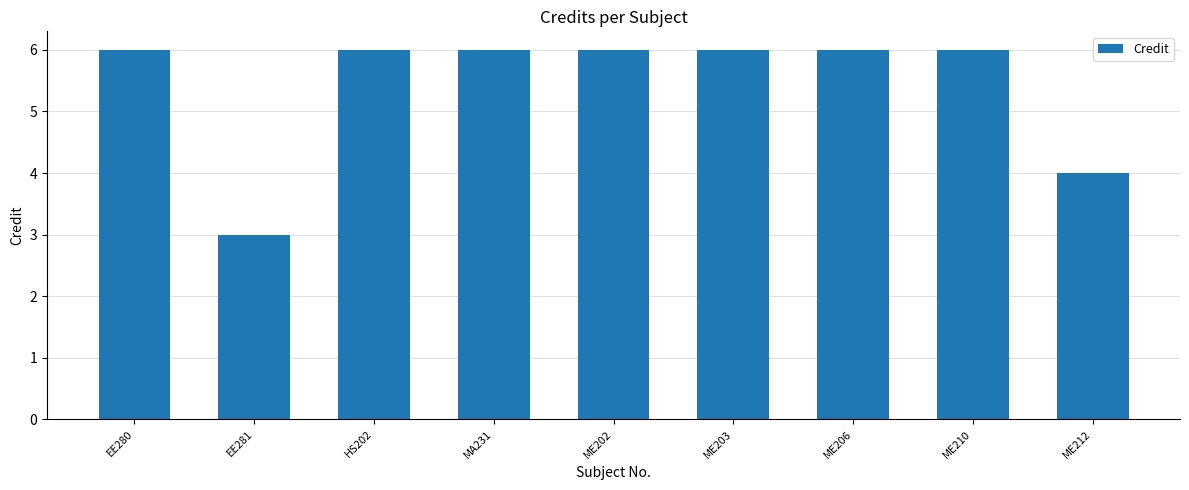

What position from the right is EE281?

8